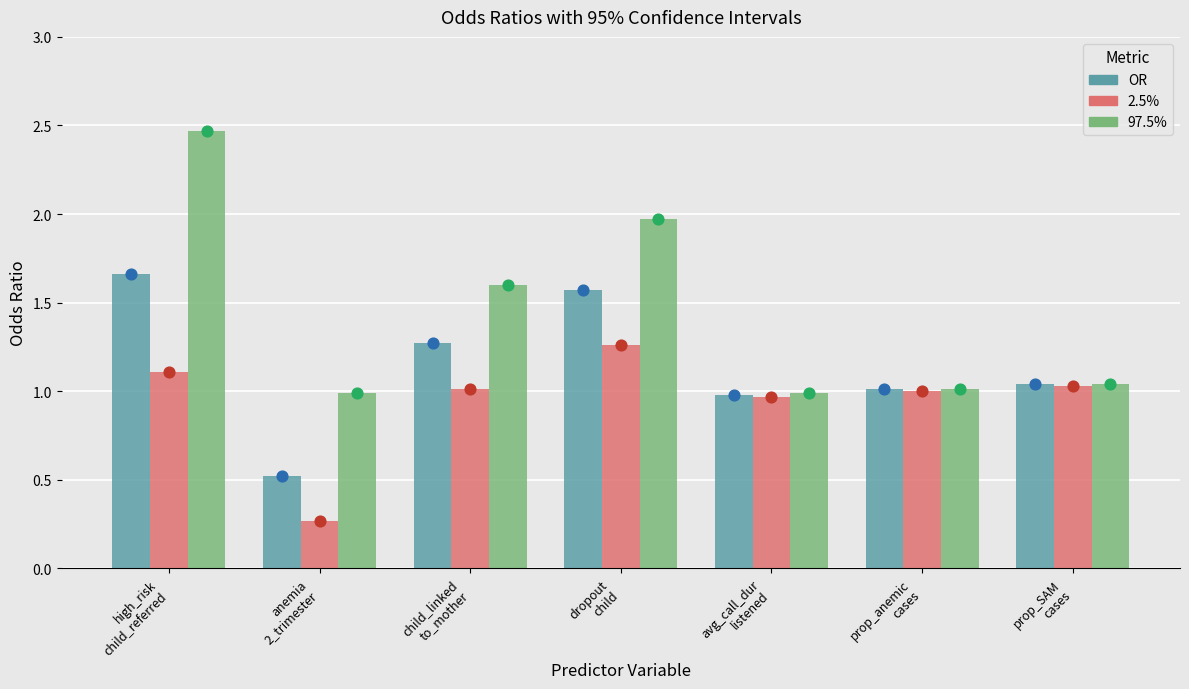

Which series has the largest Y range (max minus min)?

97.5%